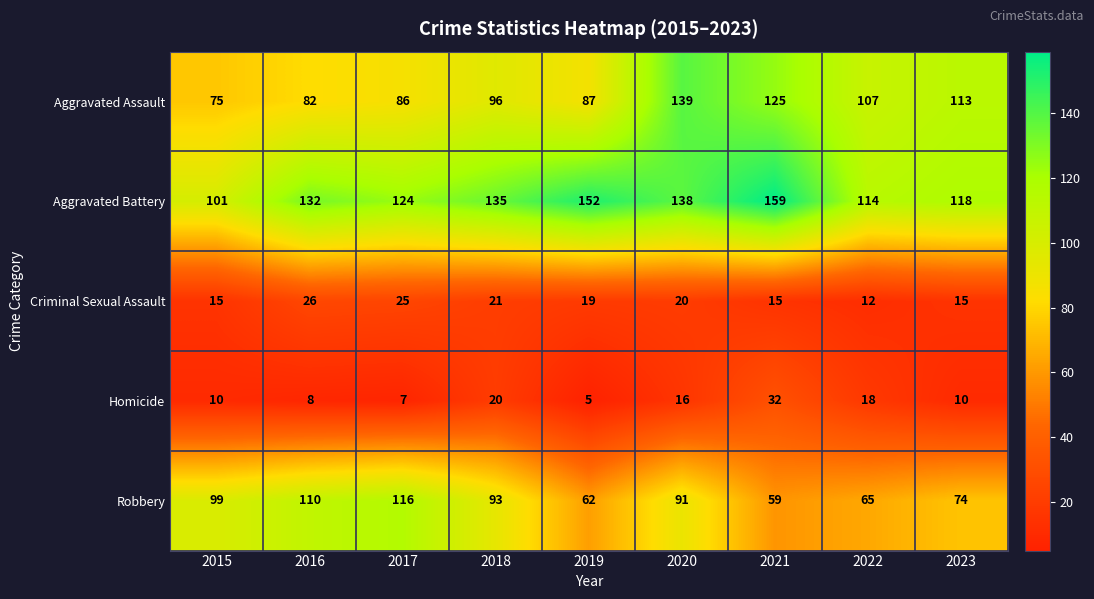

What is the spread (max minus min) of values at 2017?

117